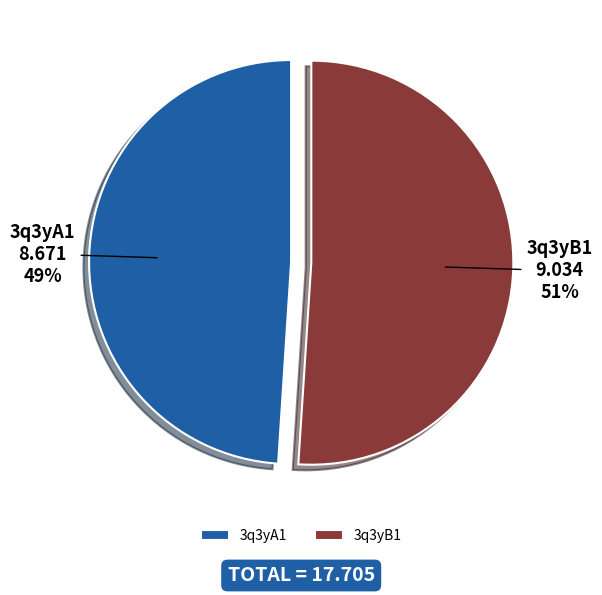

Combined, do 3q3yB1 and 3q3yA1 account for over 50%?

Yes